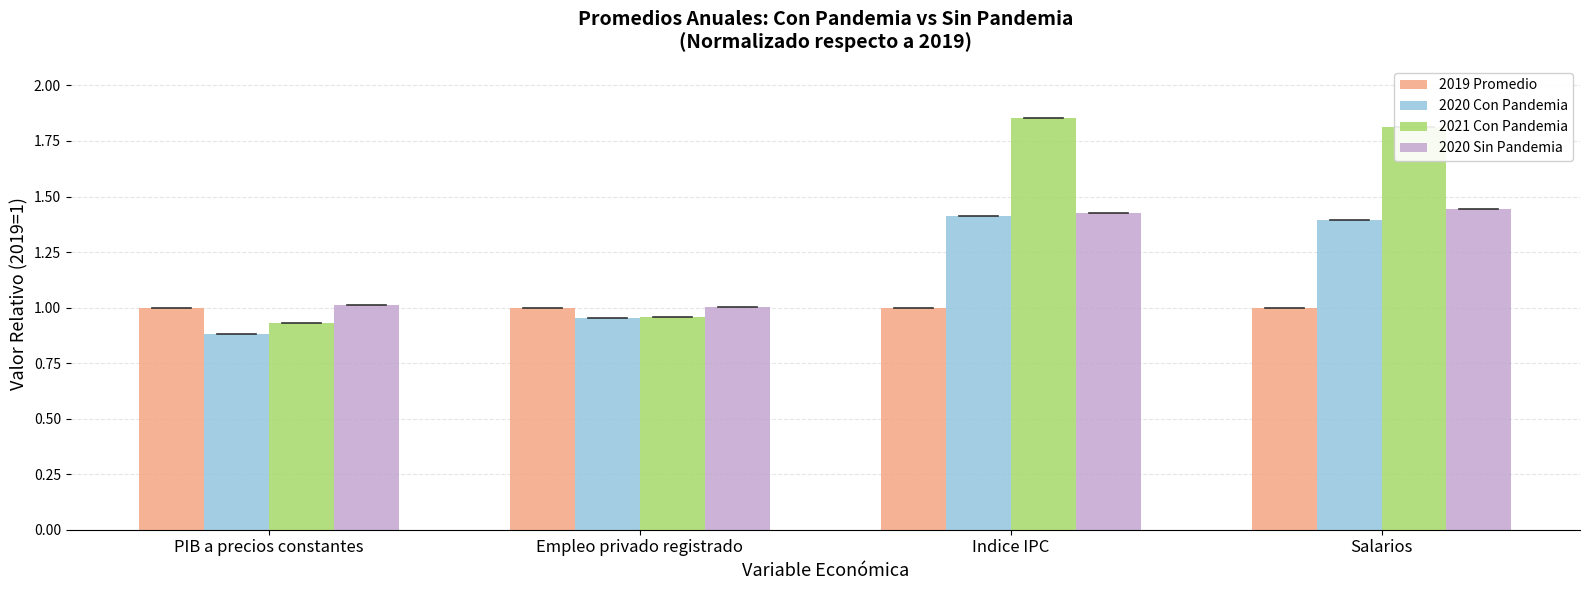

True or false: 2021 Con Pandemia has a value of 0.4 at PIB a precios constantes.

False